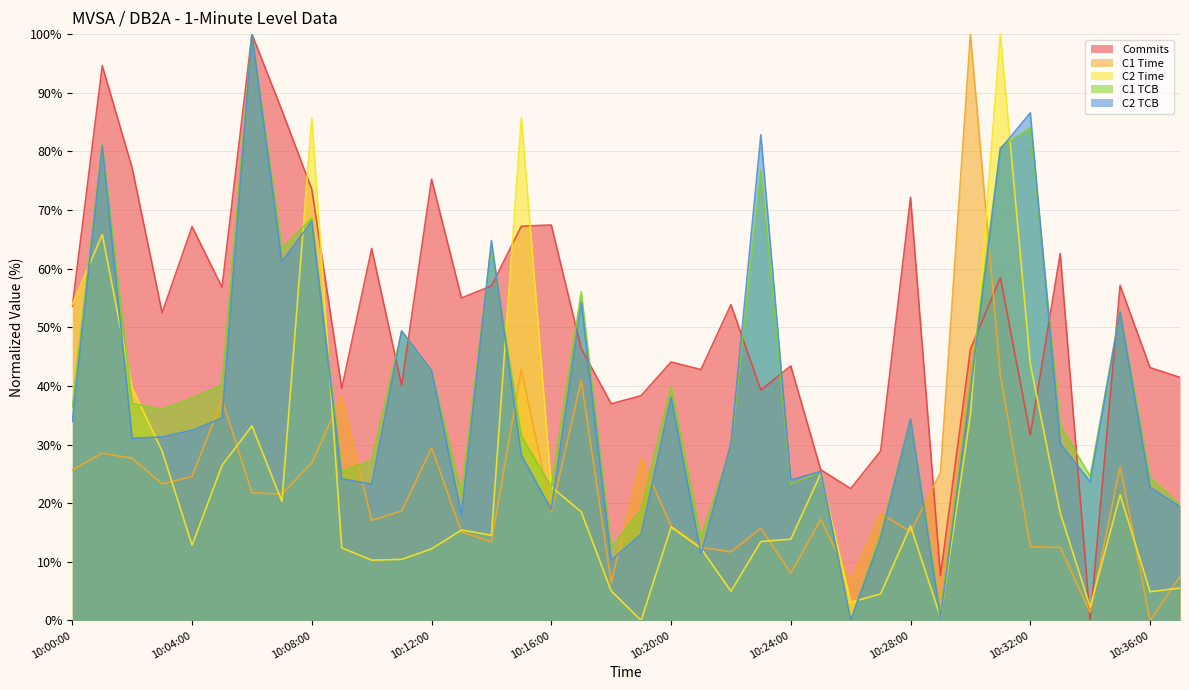

Is the value of C1 Time at 10:13:00 greater than the value of C2 Time at 10:37:00?

Yes